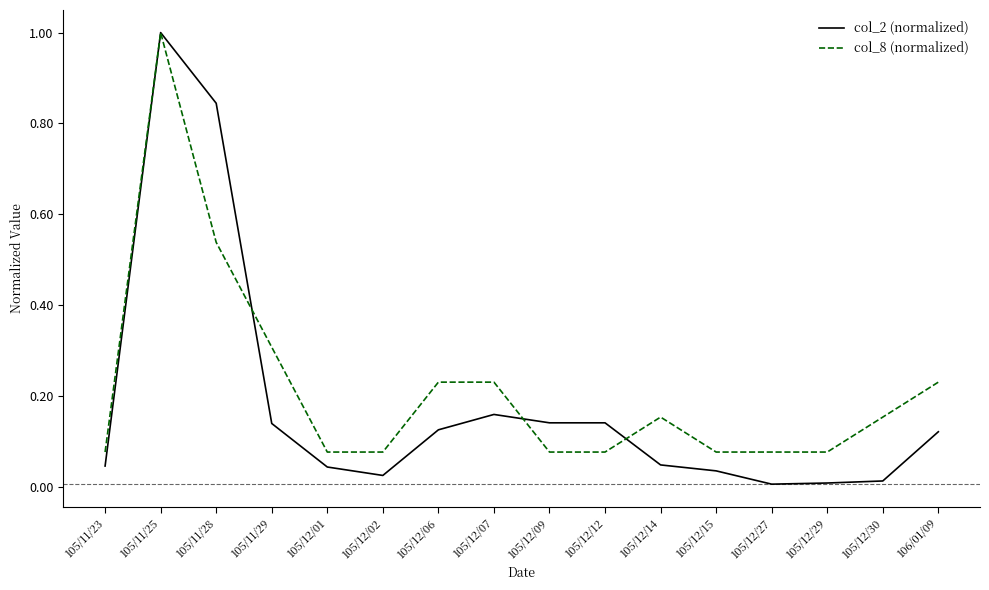

At which category does col_8 (normalized) reach its first local peak?

105/11/25